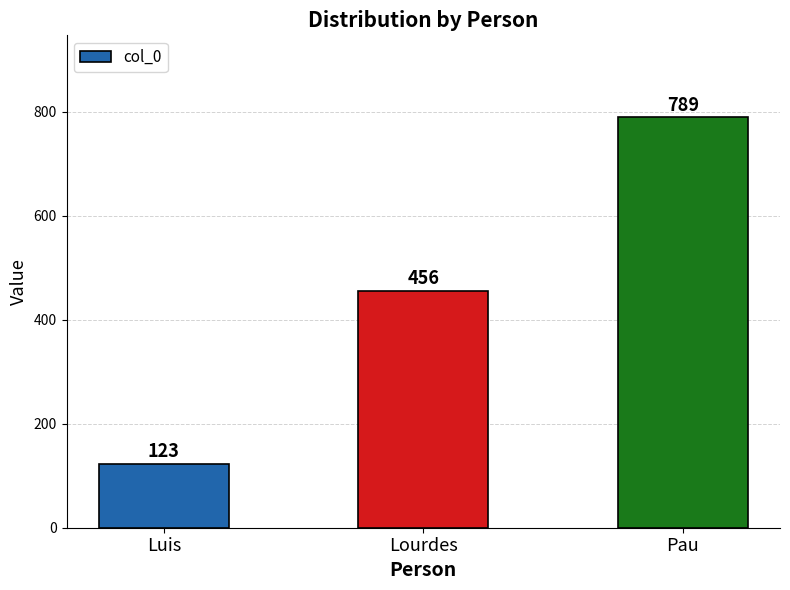

Rank the categories by value from highest to lowest.

Pau, Lourdes, Luis